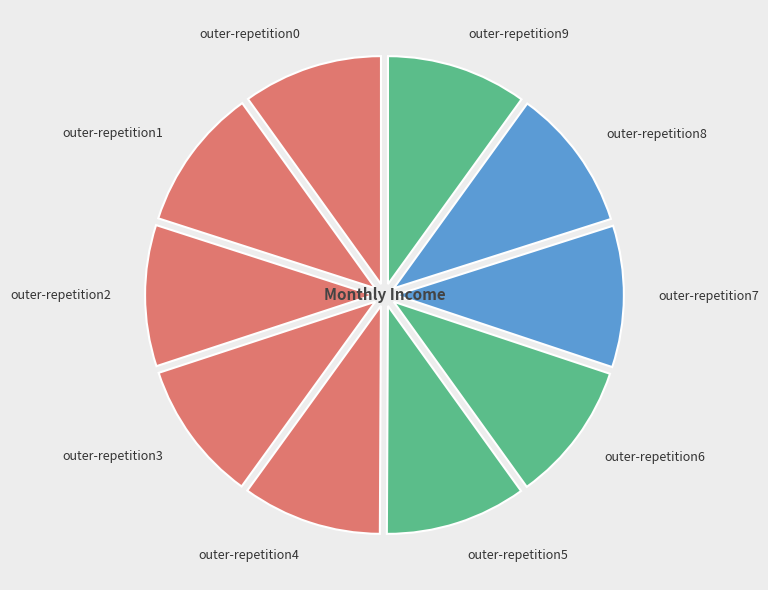

Is it true that outer-repetition9 is 5% of the pie?

False